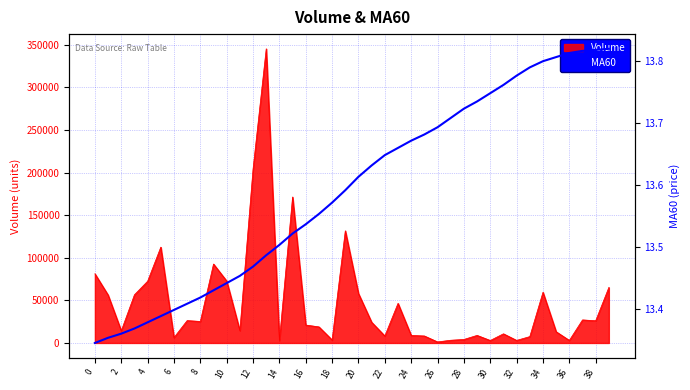

True or false: Volume has a value of 43933.0 at 0.

False